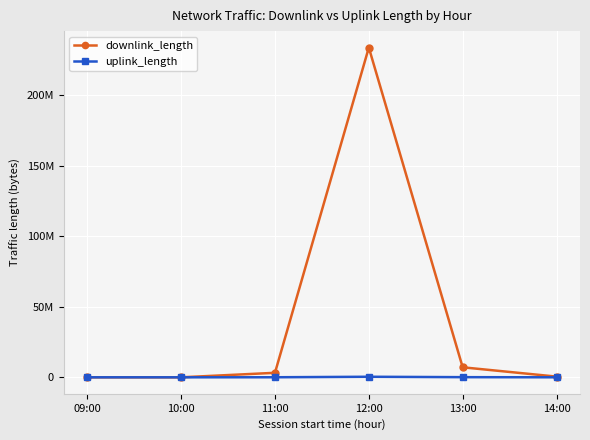

What position from the right is 13:00?

2